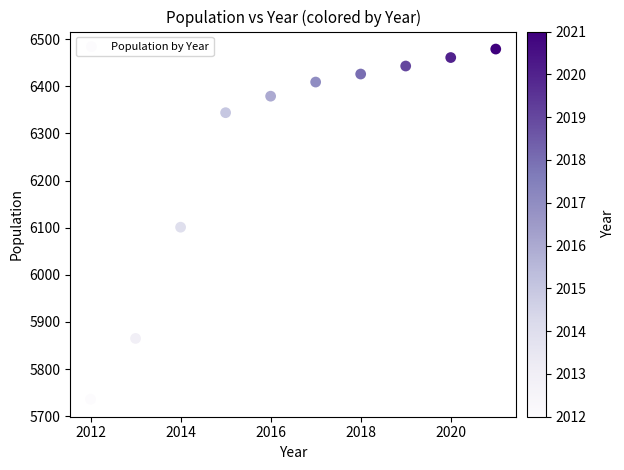

What is the range of X values (max minus min)?

9